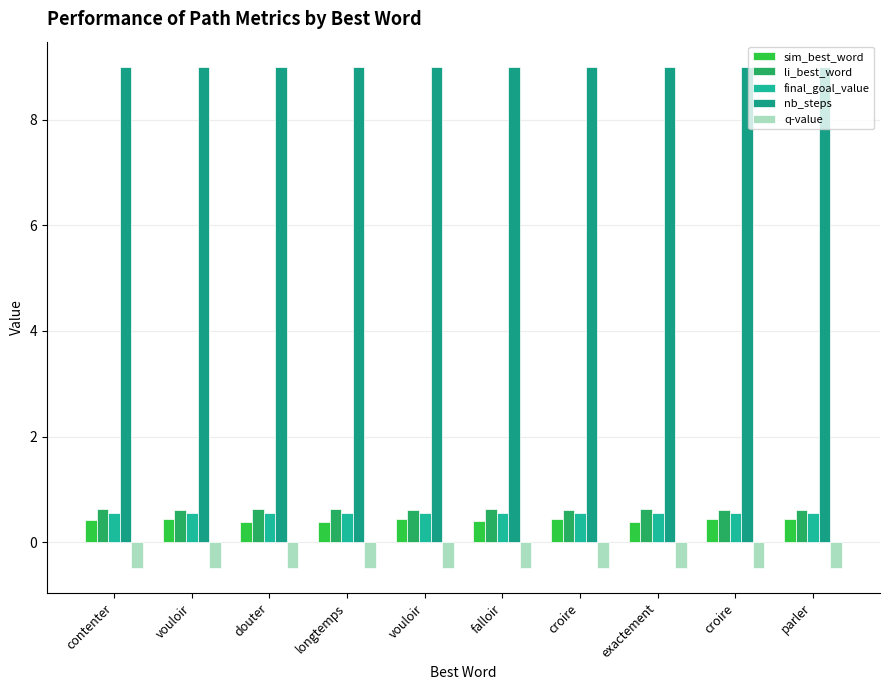

What is the average value of the final_goal_value series?

0.6